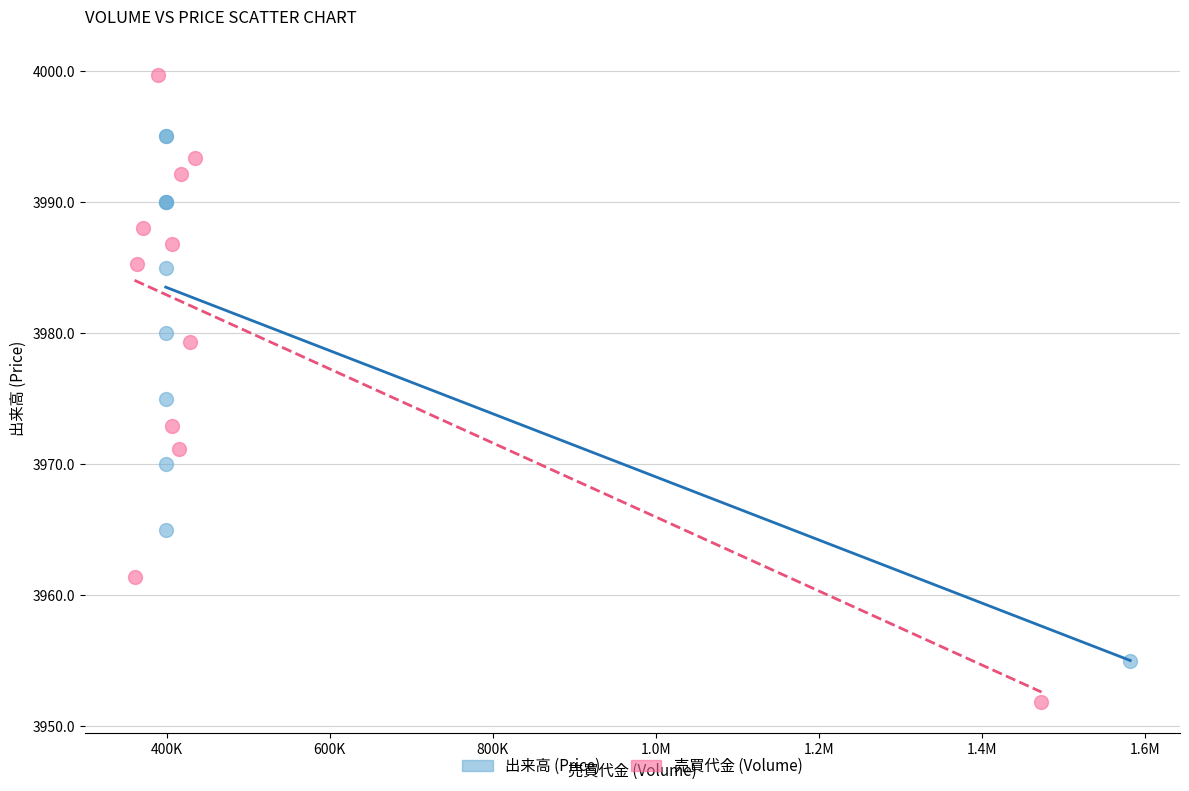

Which series has the widest spread of Y values?

売買代金 (Volume)